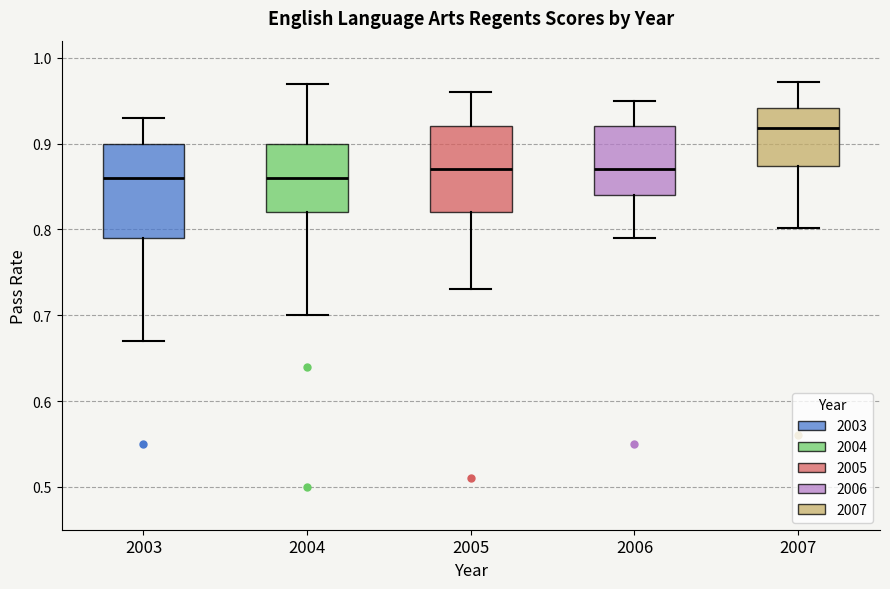

Reading left to right, transcribe this box plot: for each box, give where its median line is, the range the box spans, and where its two whiskers end, as read against the y-axis. The values are not printed on the chart, so give them approximately, as read against the axis.

2003: median 0.86, box 0.79 to 0.90, whiskers 0.67 to 0.93
2004: median 0.86, box 0.82 to 0.90, whiskers 0.70 to 0.97
2005: median 0.87, box 0.82 to 0.92, whiskers 0.73 to 0.96
2006: median 0.87, box 0.84 to 0.92, whiskers 0.79 to 0.95
2007: median 0.92, box 0.87 to 0.94, whiskers 0.80 to 0.97